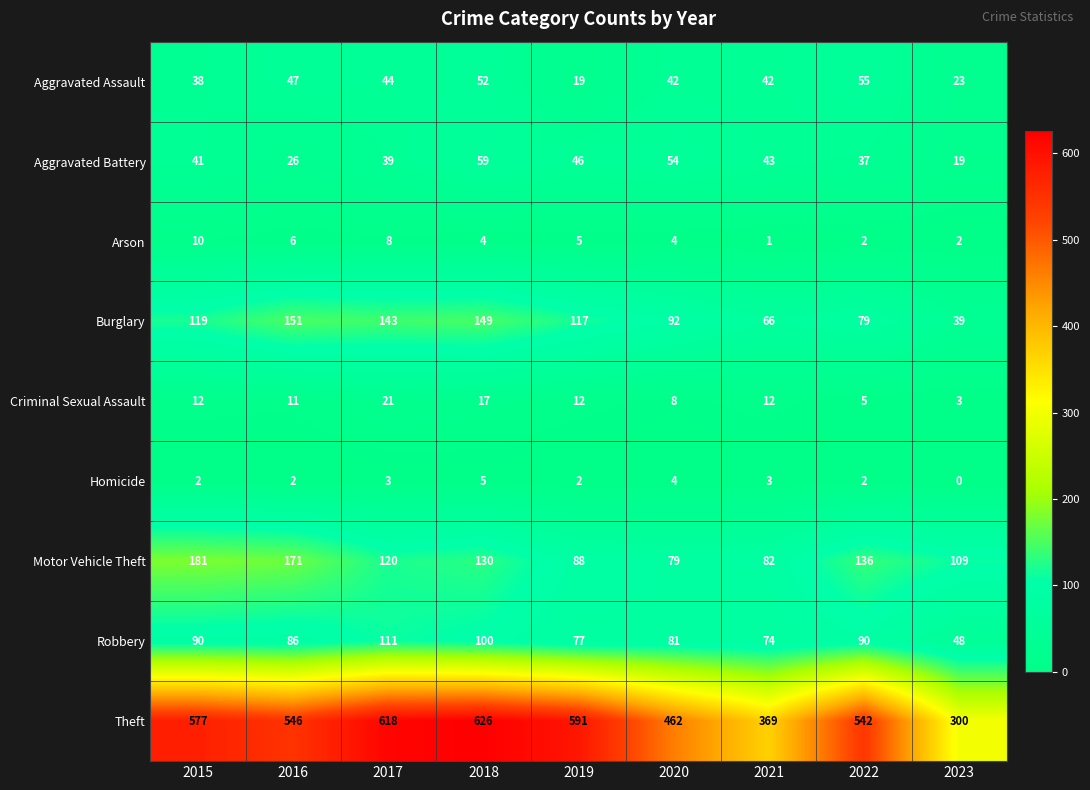

How many Arson values are between 2 and 6?

6